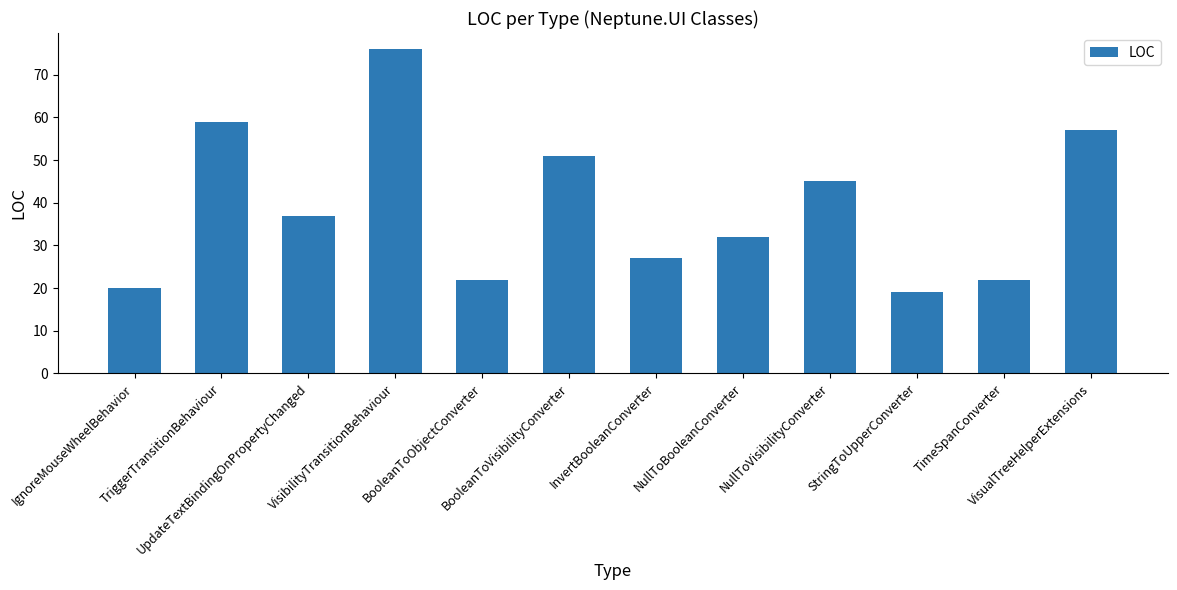

Reading right to left, what are all the values shown in this chart?

57	22	19	45	32	27	51	22	76	37	59	20